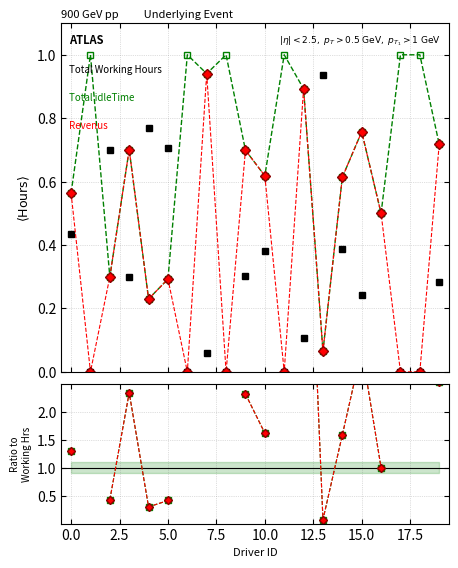

What is the maximum value for Total idleTime?

1.0